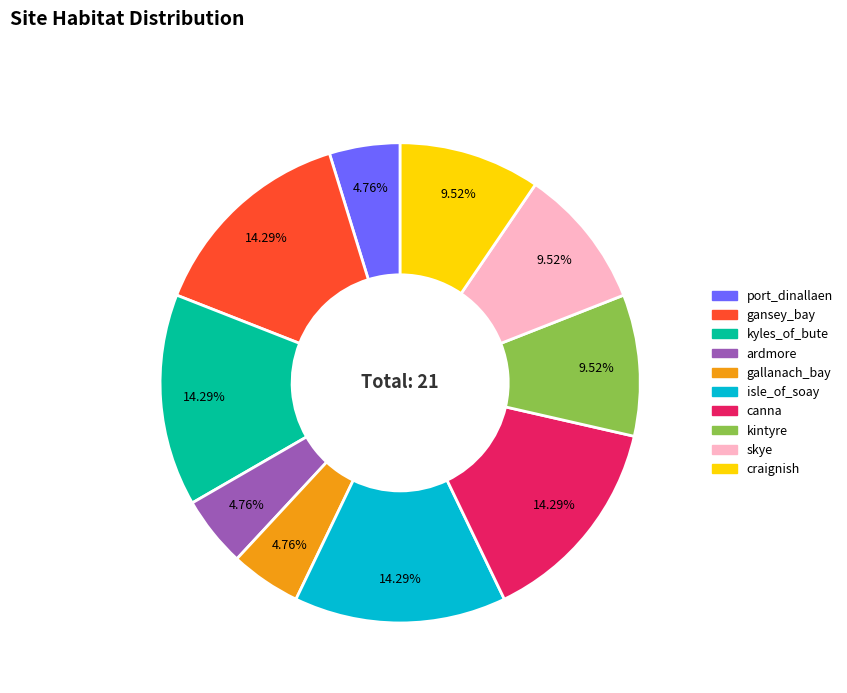

What percentage is the gallanach_bay slice, to the nearest percent?

5%